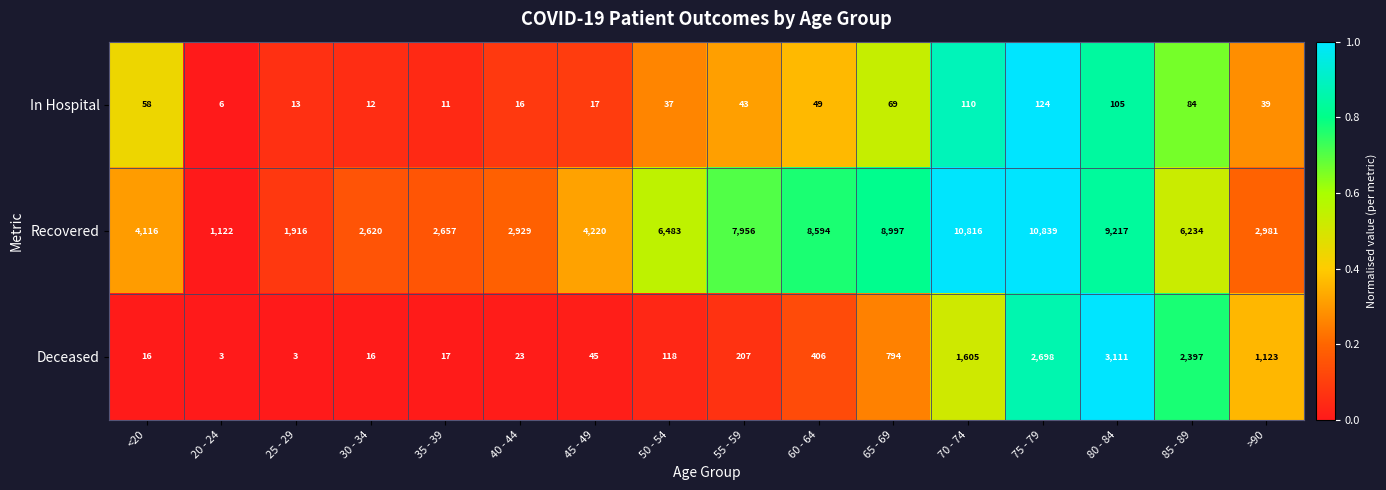

Is it true that Deceased equals 1562 at 85 - 89?

False